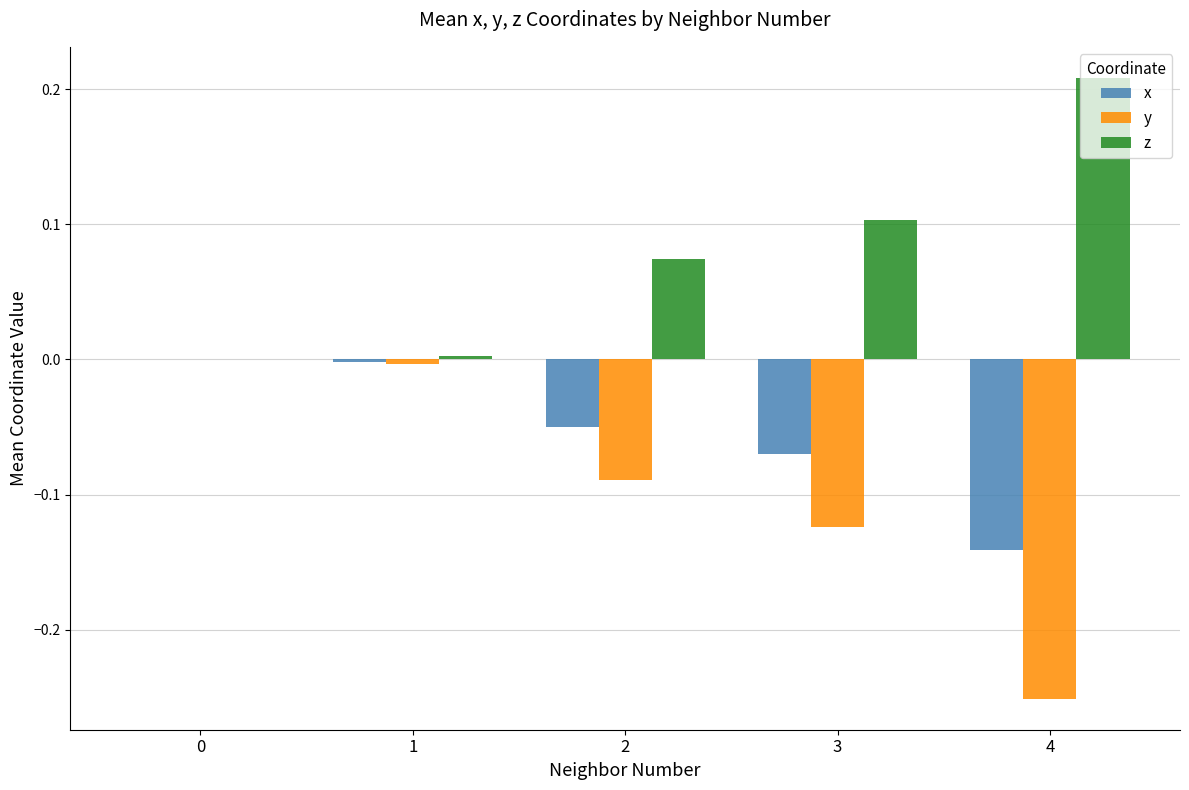

Are the bars grouped side by side (vs. stacked)?

Yes